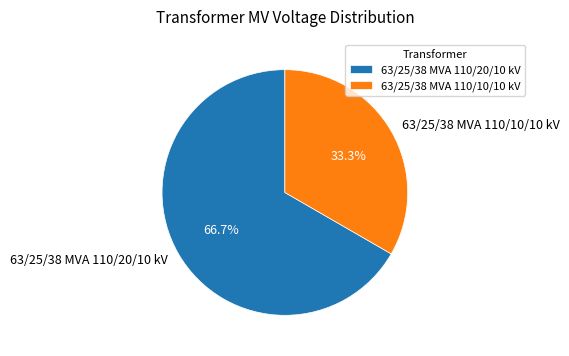

What portion of the pie excludes 63/25/38 MVA 110/20/10 kV?

33.3%